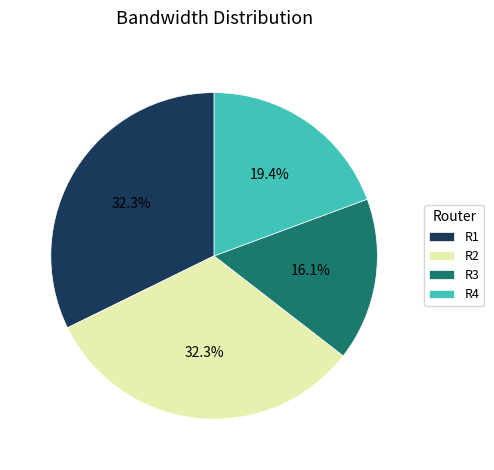

Which slice is the smallest?

R3